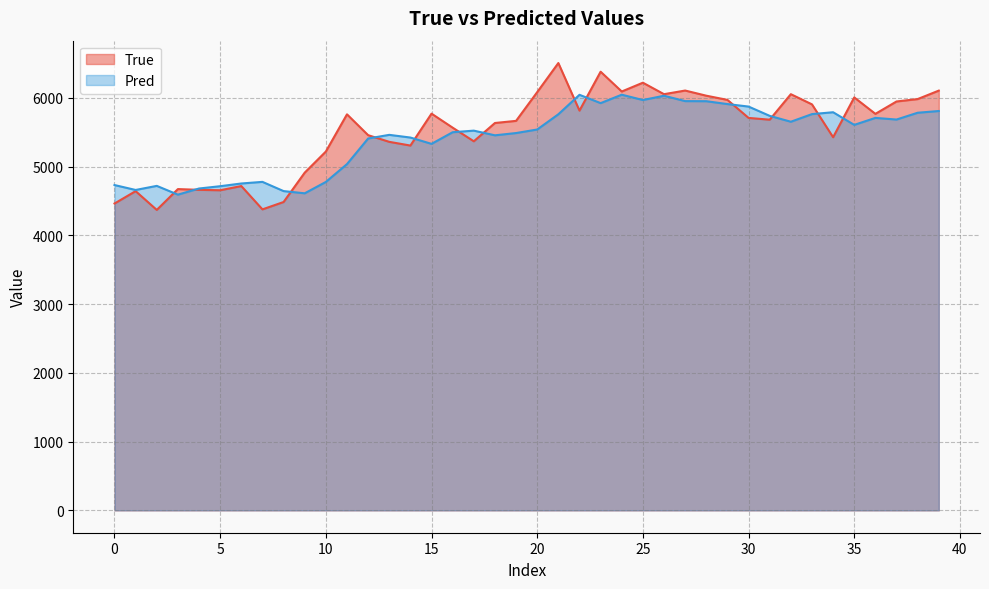

True or false: True and Pred intersect in this chart.

True